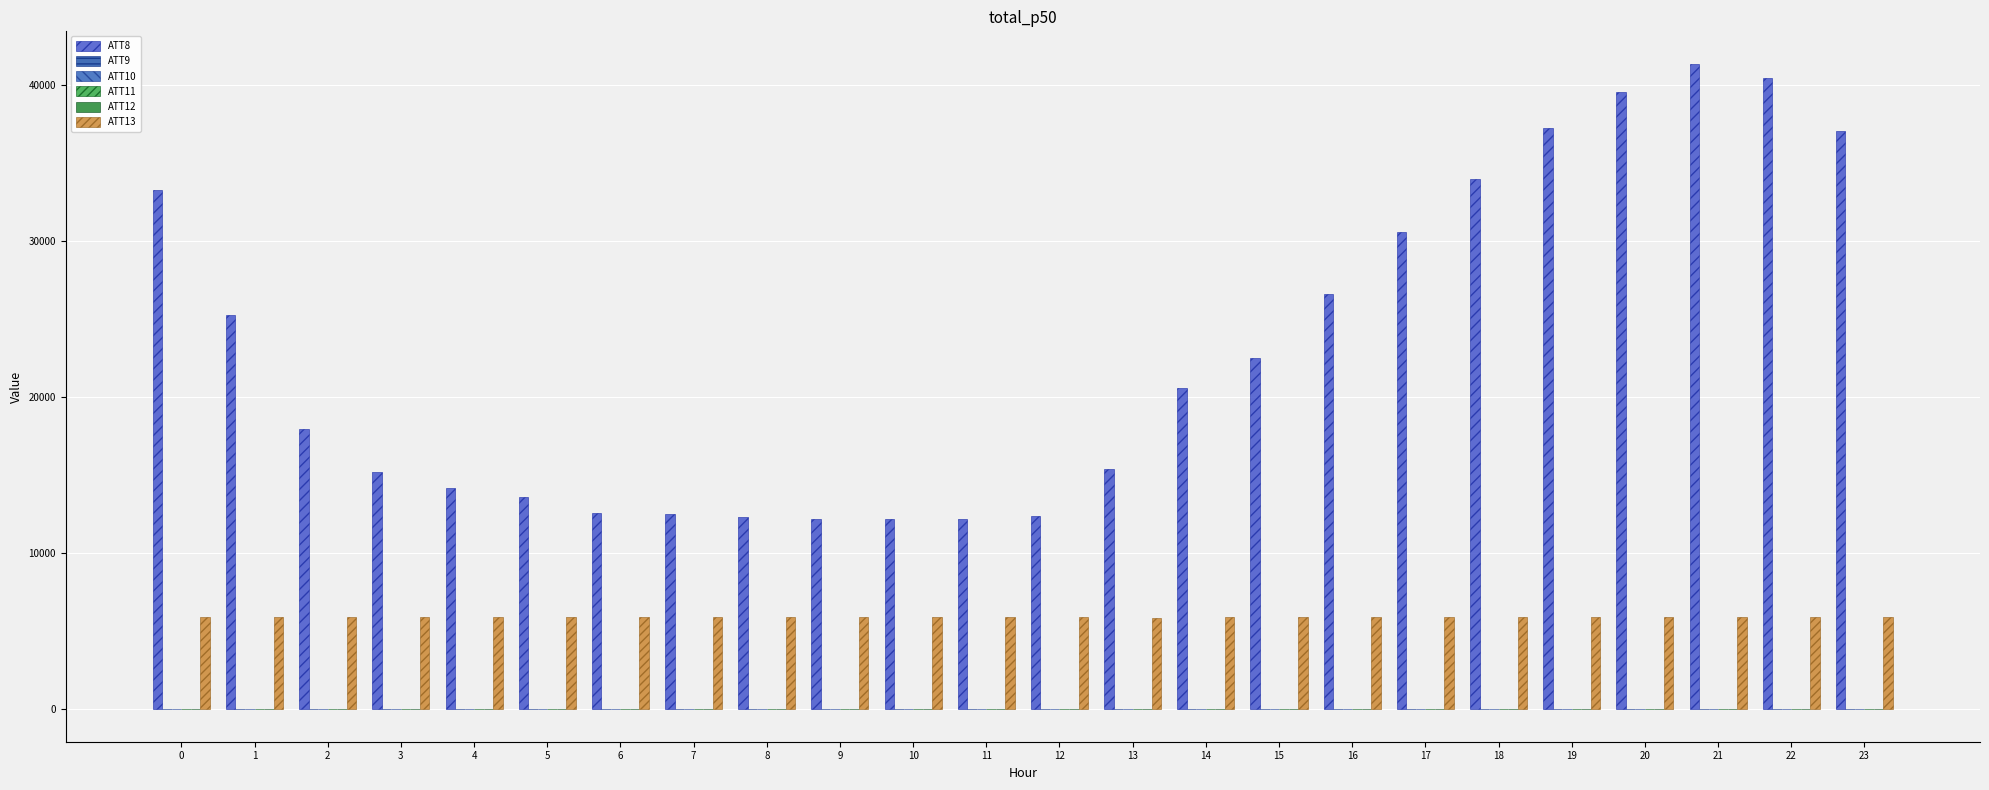

Which category has the lowest value across all series?

10